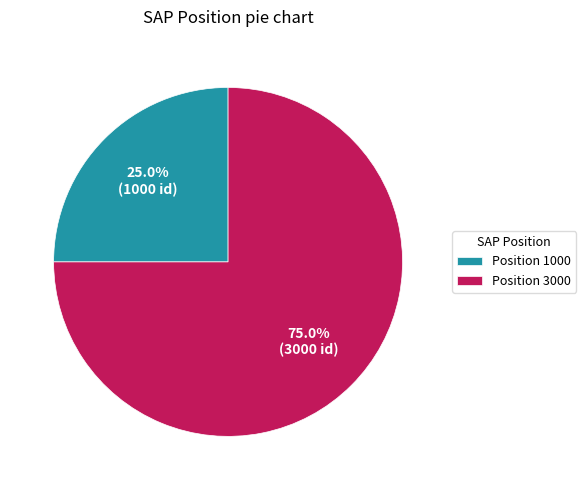

What is the majority slice?

Position 3000